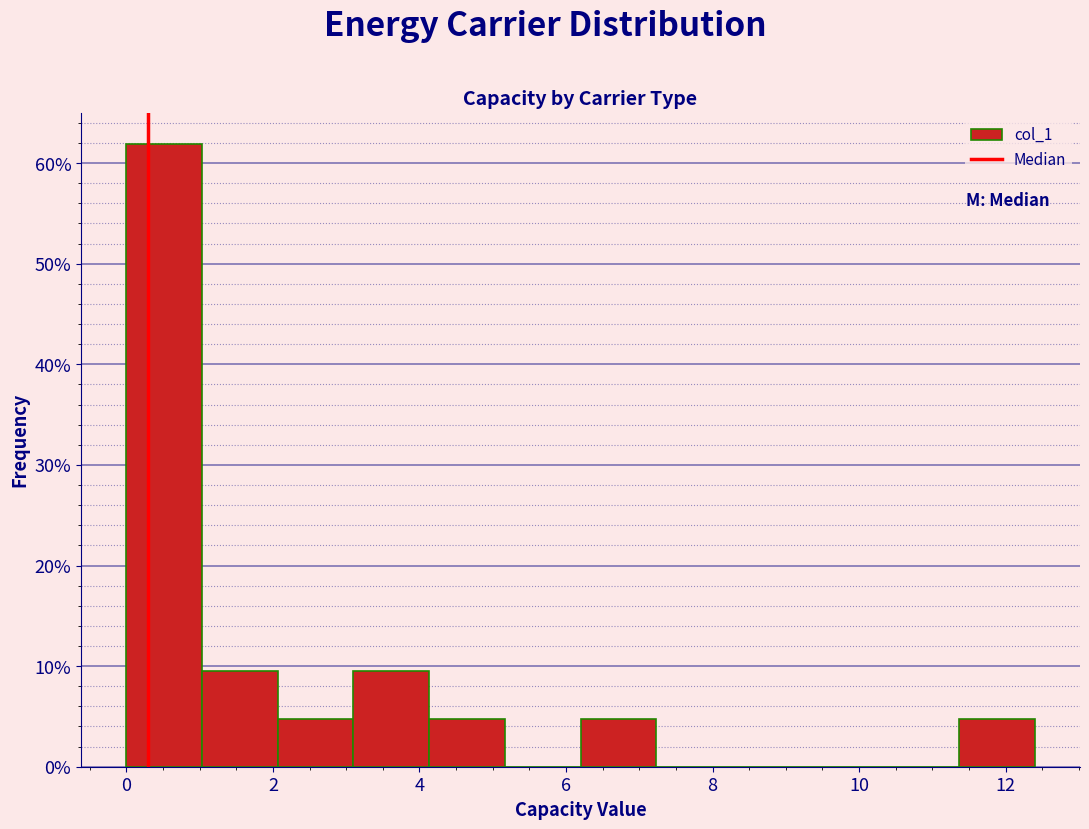

What is the height of the bar covering 11.4 to 12.4 on the x-axis? Neither the bar edges nor the heights are printed on the chart, so give them approximately, as read against the axes.

5